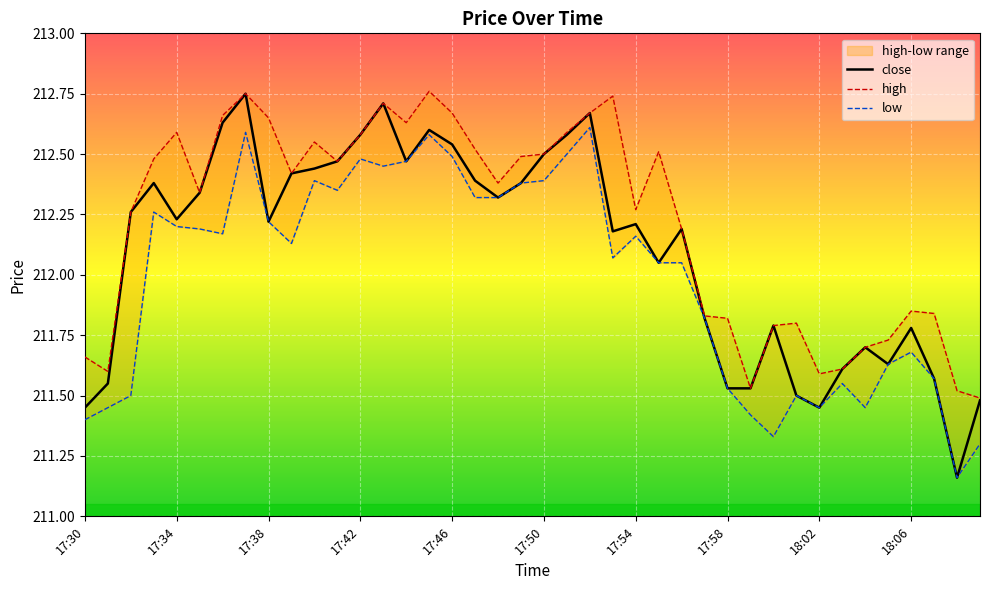

At which label does high first exceed 212?

17:32